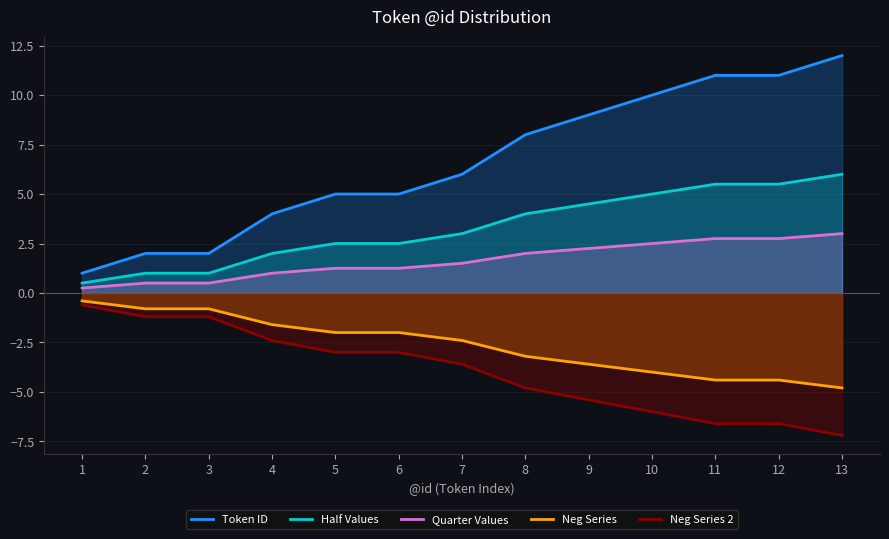

The value of Half Values at 11 is 8.6. True or false?

False